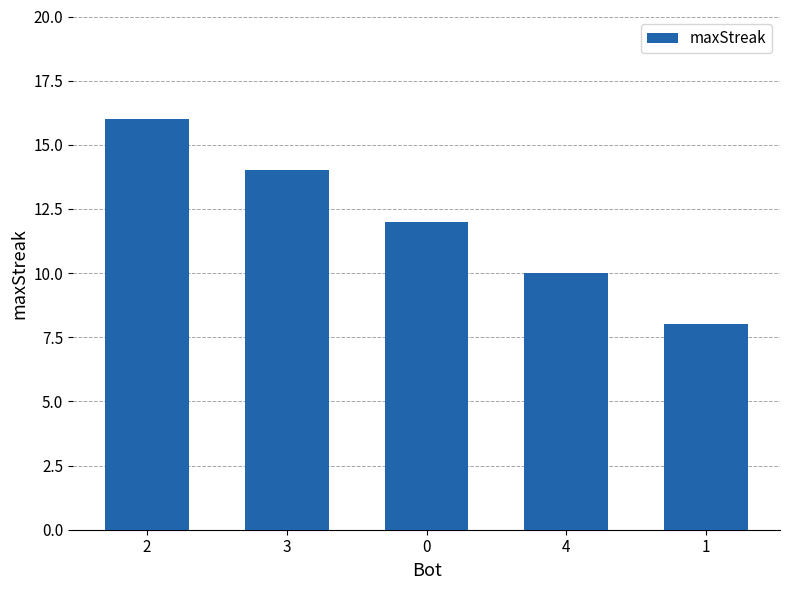

Approximately how many times larger is the value at 2 compared to 0?

1.3